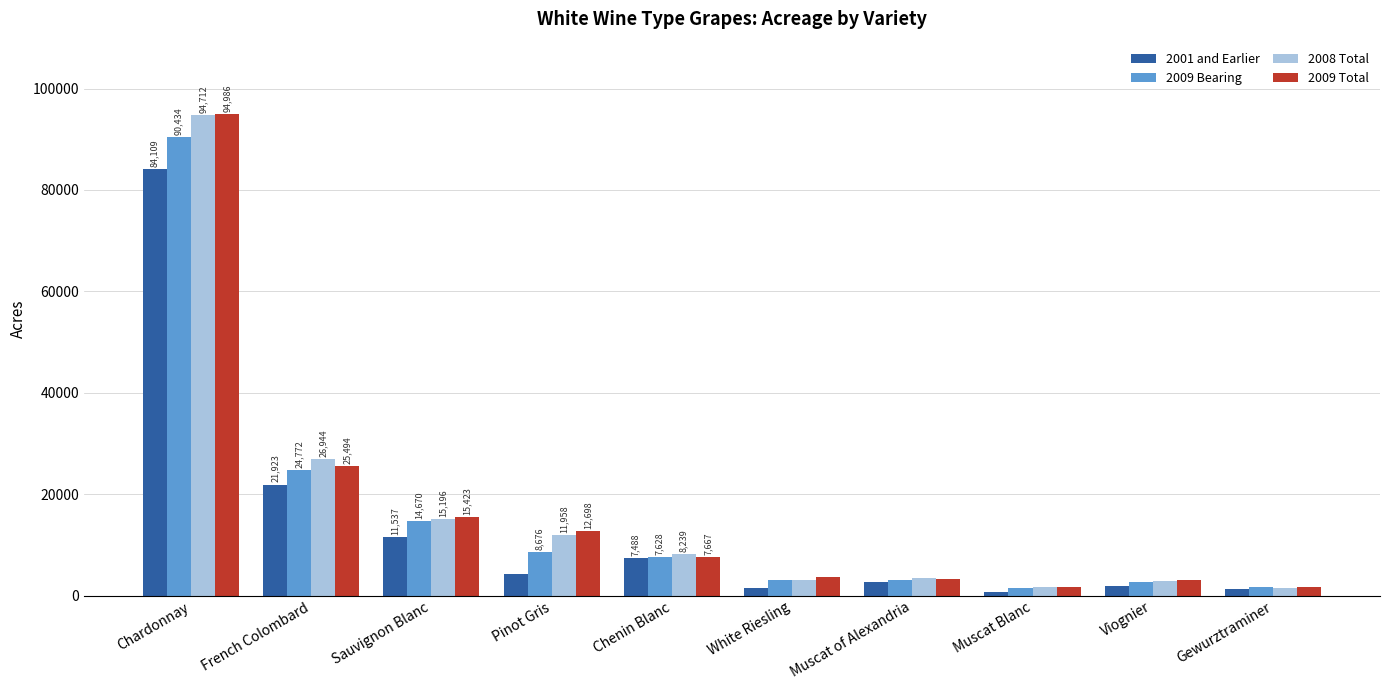

Which category has the highest value in the 2009 Total series?

Chardonnay